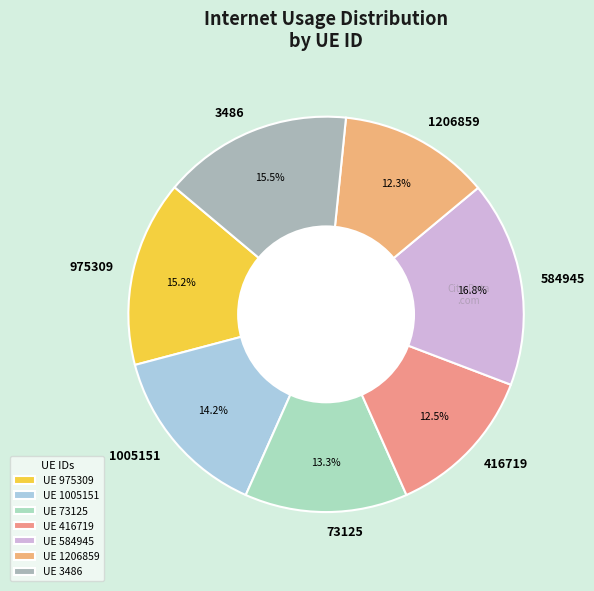

Is there any slice that represents more than half of the pie?

No